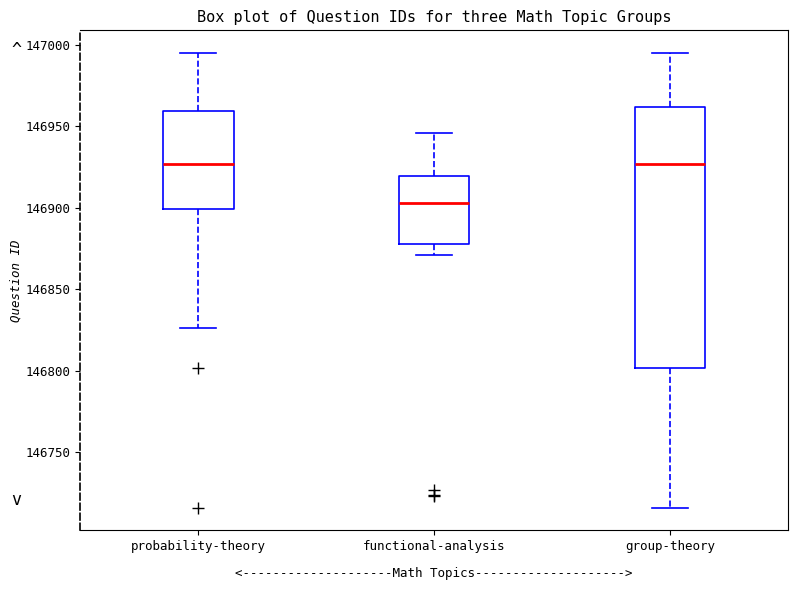

Reading left to right, transcribe this box plot: for each box, give where its median line is, the range the box spans, and where its two whiskers end, as read against the y-axis. The values are not printed on the chart, so give them approximately, as read against the axis.

probability-theory: median 146925, box 146900 to 146960, whiskers 146825 to 146995
functional-analysis: median 146905, box 146880 to 146920, whiskers 146870 to 146945
group-theory: median 146925, box 146800 to 146960, whiskers 146715 to 146995